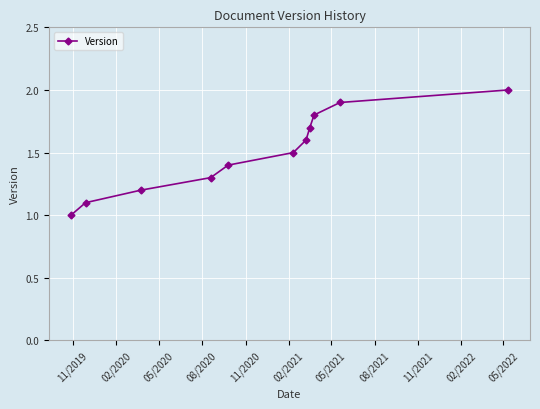

What is the maximum value shown in the chart?

2.0